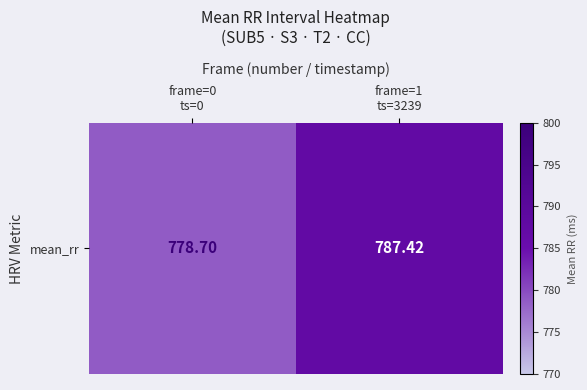

What is the greatest value displayed?

787.4